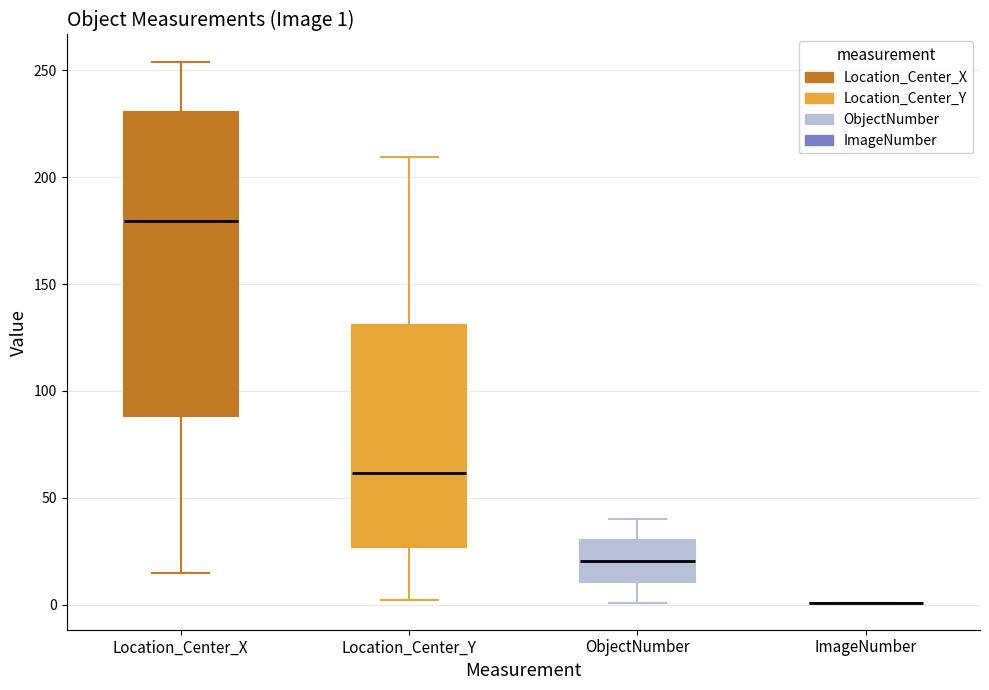

Comparing the boxes themselves (not the whiskers), which one is the tallest?

Location_Center_X